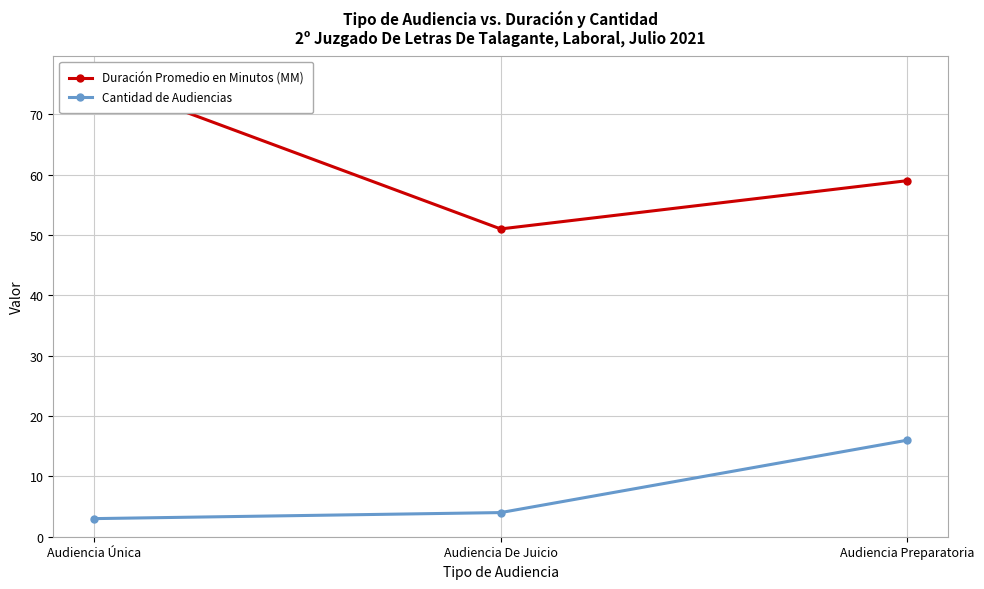

The Duración Promedio en Minutos (MM) series shows 132 at Audiencia Única. True or false?

False